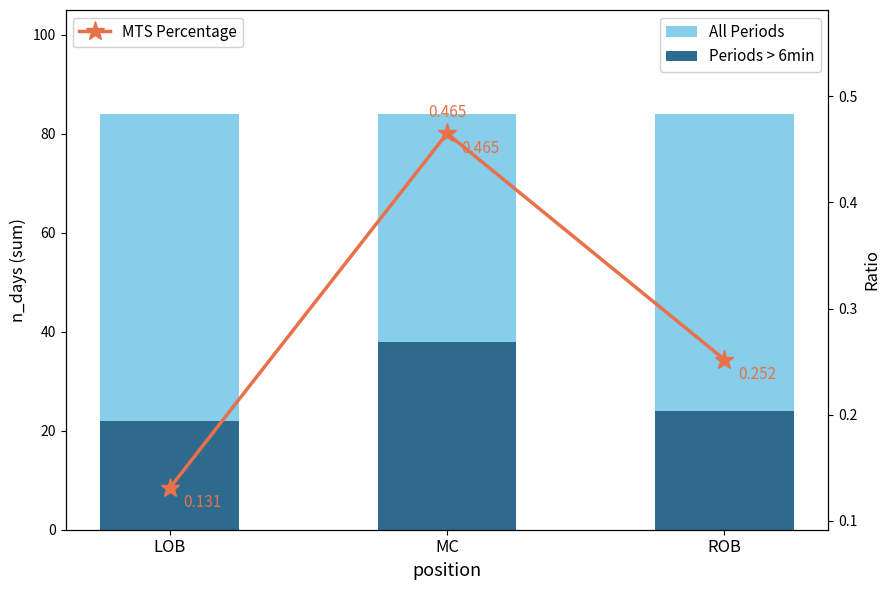

What is the maximum value for Periods > 6min?

38.0